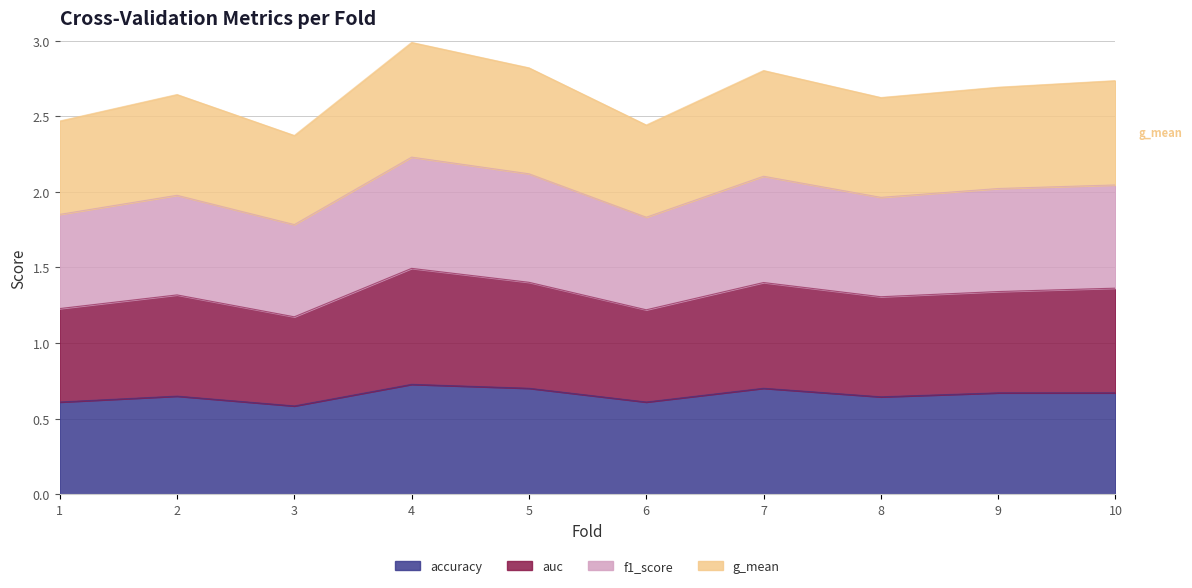

What is the total value across all series at 4?

3.0